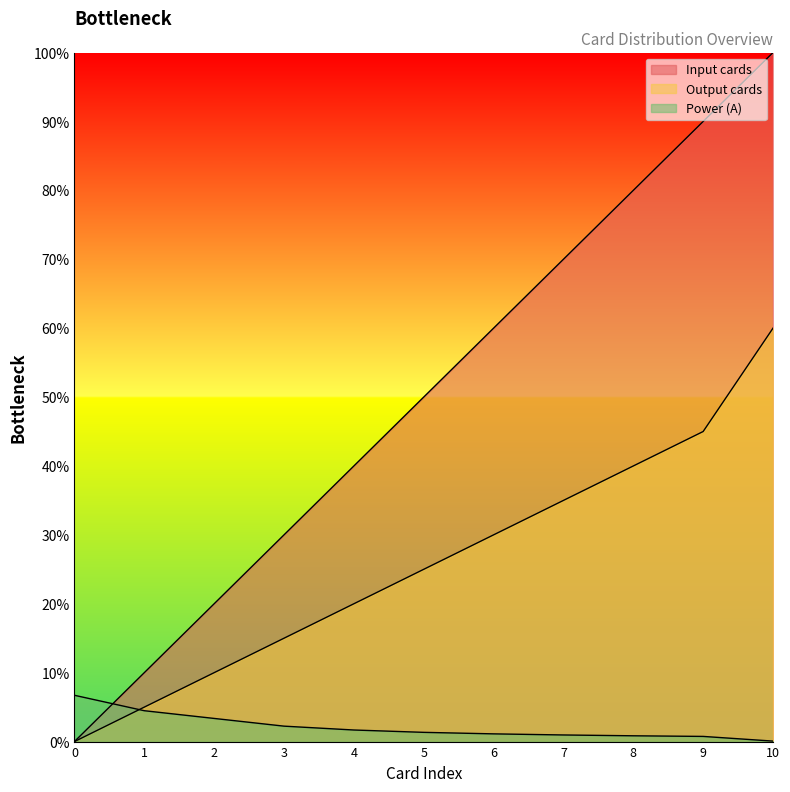

True or false: Output cards and Power (A) cross at least once.

True